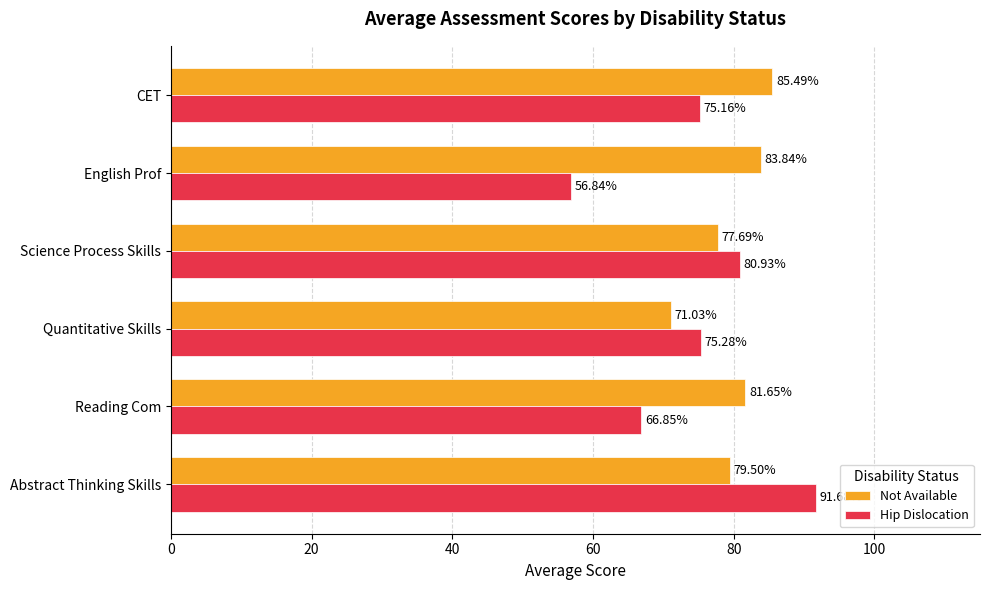

Where is Not Available nearest to the value 78?

Science Process Skills